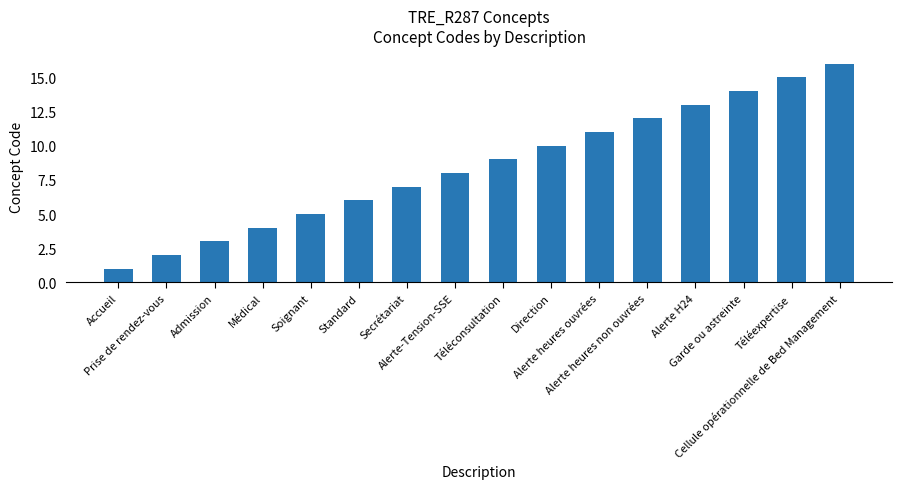

Approximately how many times larger is the value at Alerte H24 compared to Admission?

4.3